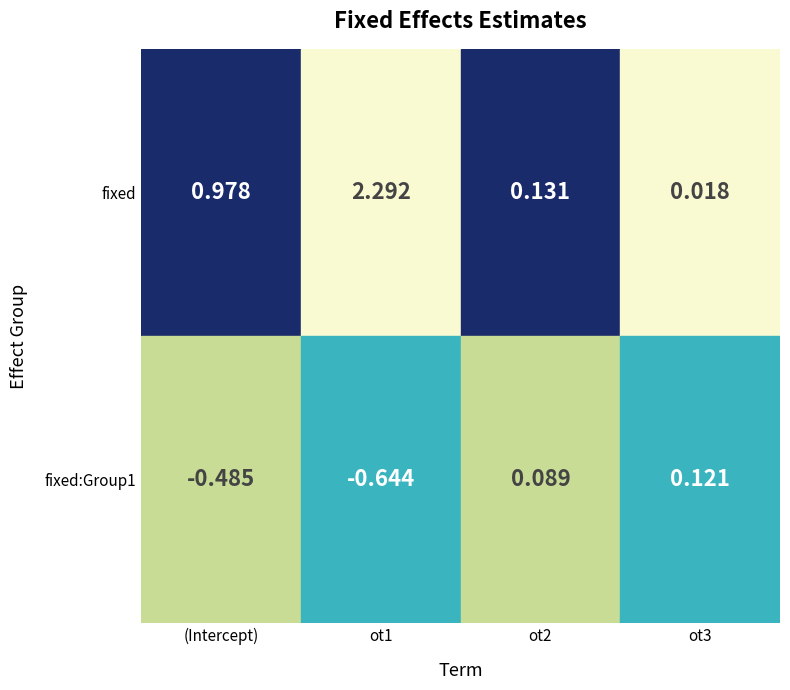

What is the approximate value of ot1 at 0?

2.3